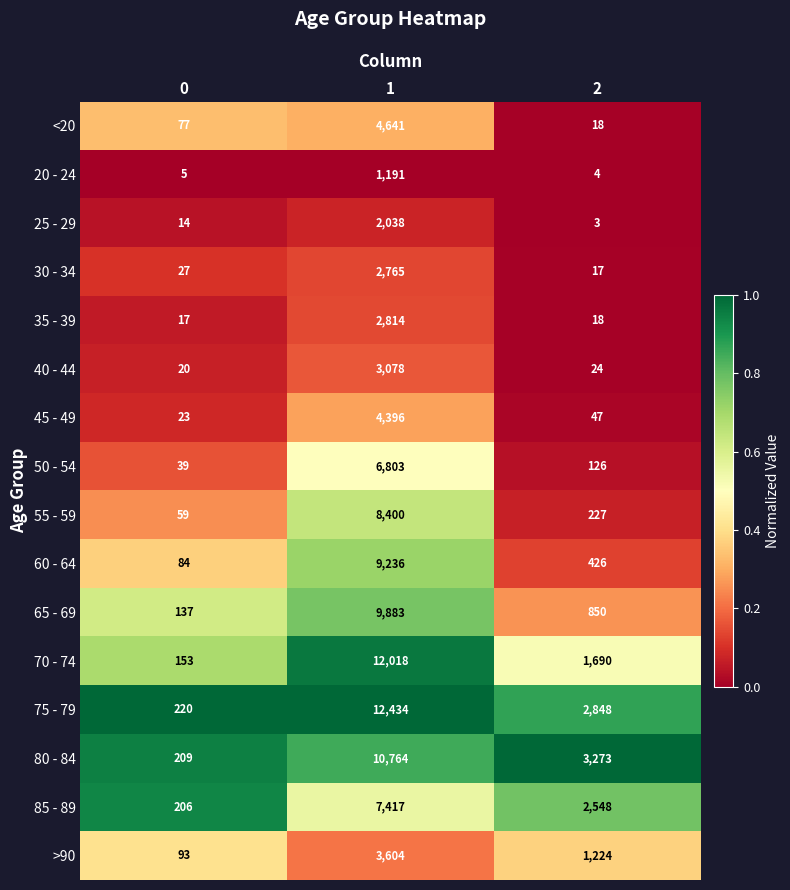

What is the average value of the 50 - 54 series?

2323